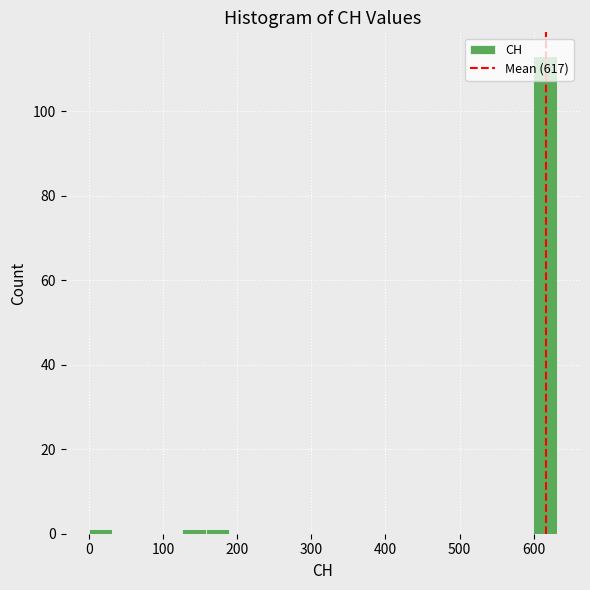

Read against the x-axis, roughly where is the centre of the tallest bar?

620